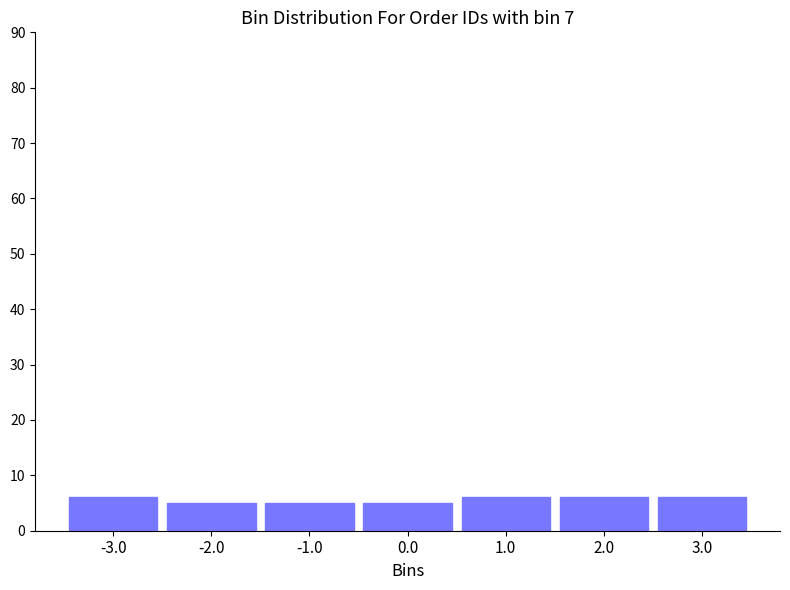

Reading left to right, extract all data points from this chart.

-3.0=6	-2.0=5	-1.0=5	0.0=5	1.0=6	2.0=6	3.0=6